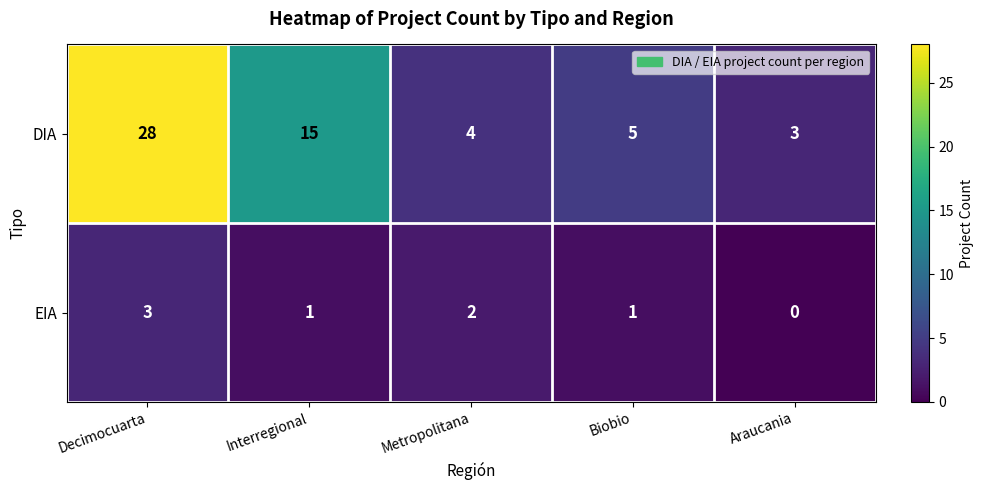

What is the sum of the DIA values at Interregional and Decimocuarta?

43